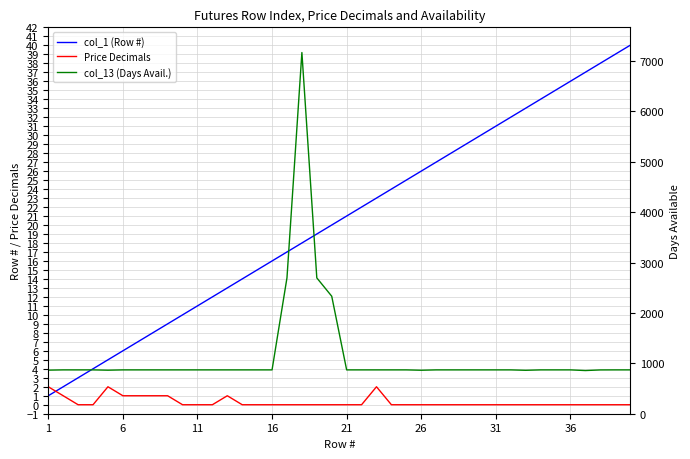

True or false: col_13 (Days Avail.) and Price Decimals intersect in this chart.

False